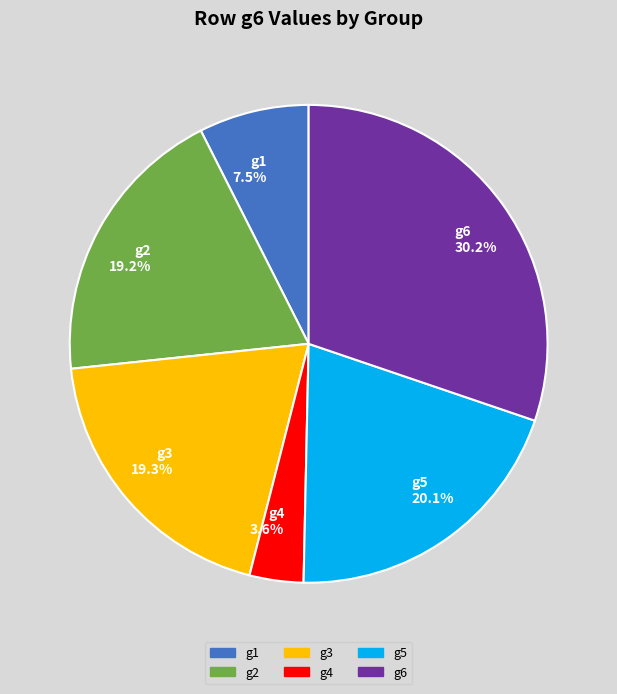

Does any single category account for the majority?

No